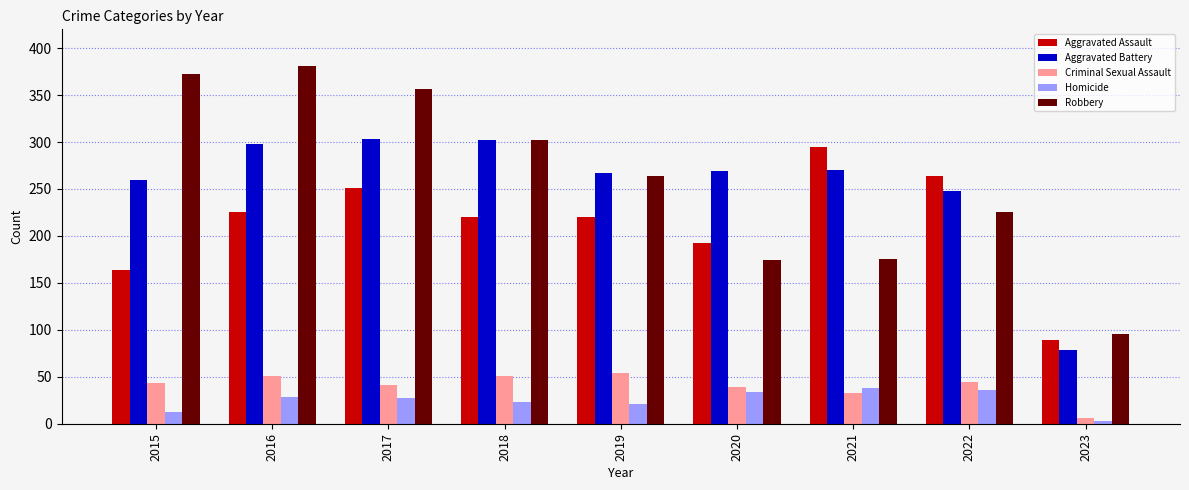

The Robbery series shows 302 at 2018. True or false?

True